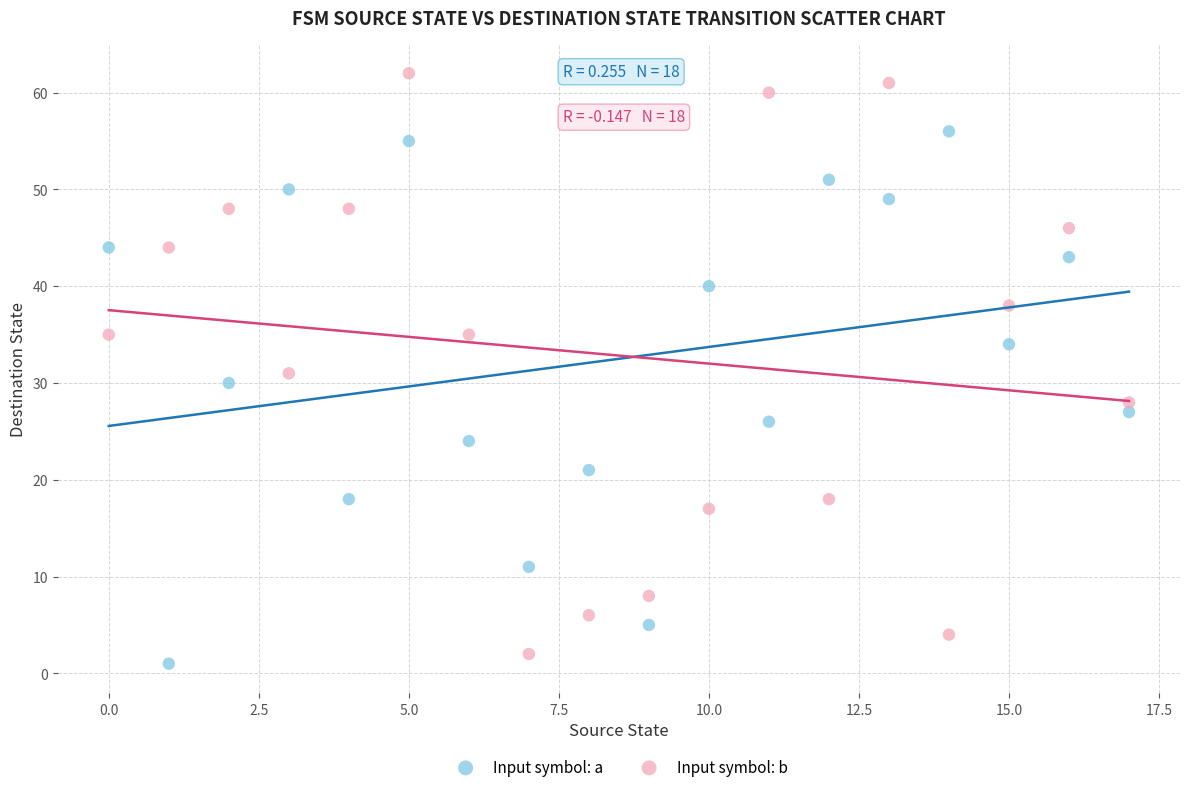

Across all data points, what is the range of Y values (max minus min)?

61